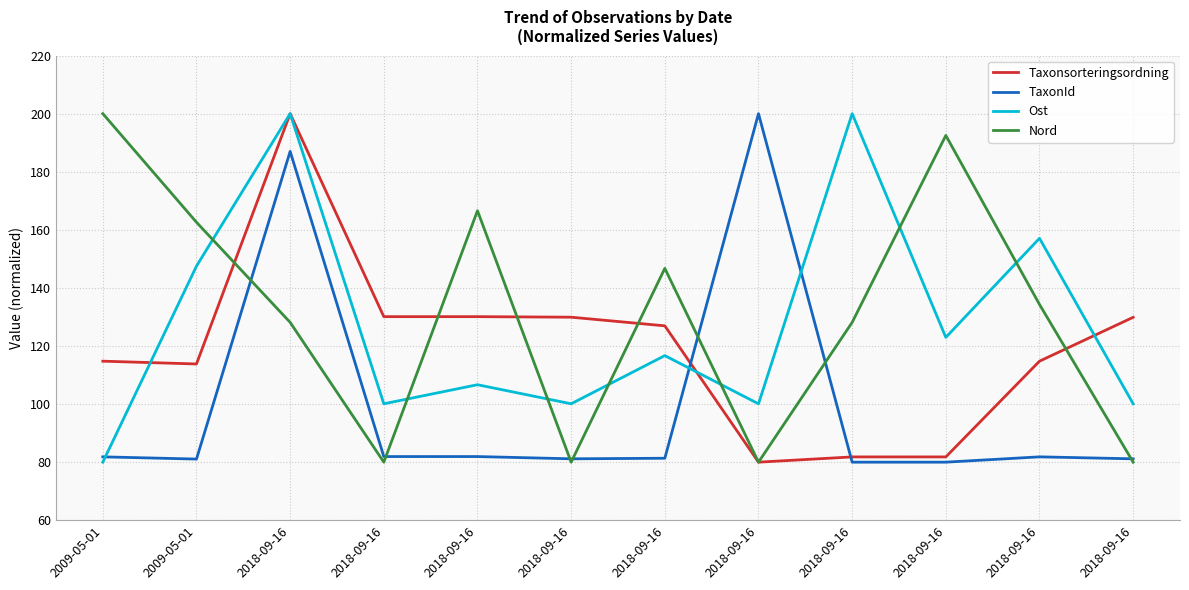

What is the total value across all series at 2018-09-16?

715.1